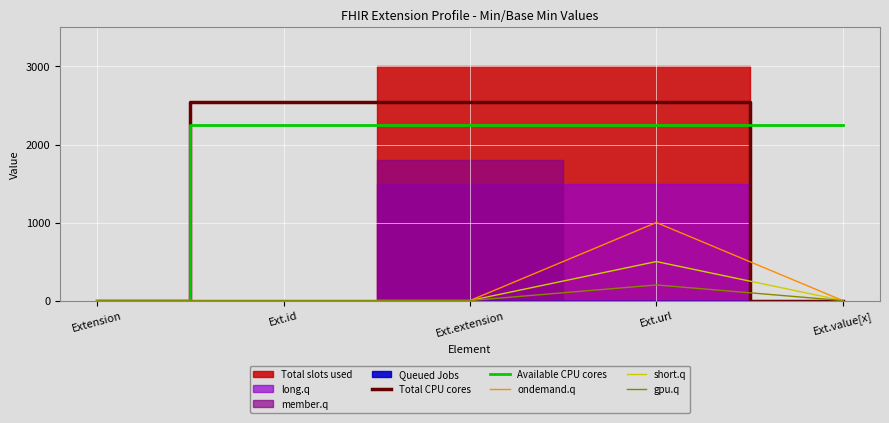

Rank the series at Ext.value[x] from highest to lowest value.

Available CPU cores, Total CPU cores, ondemand.q, short.q, gpu.q